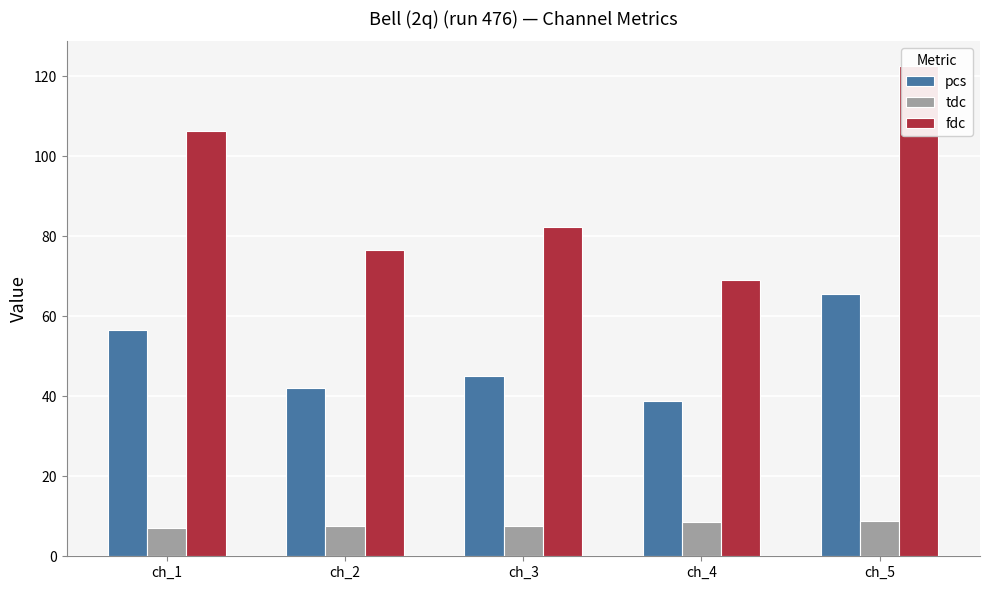

What is the difference between the highest and lowest values at ch_5?

113.9